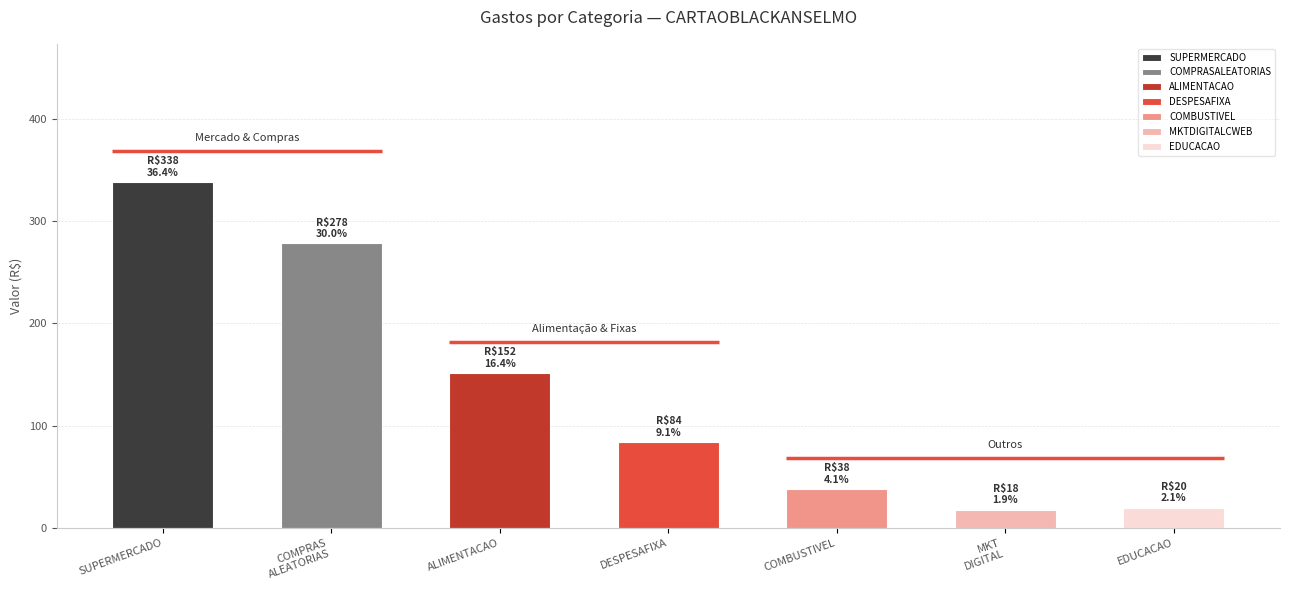

What is the average value?

132.5